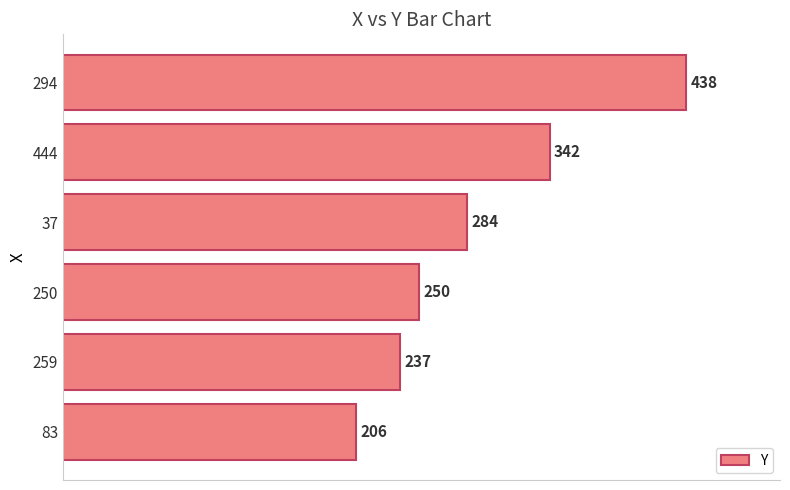

What is the ratio of the value at 294 to the value at 444?

1.3